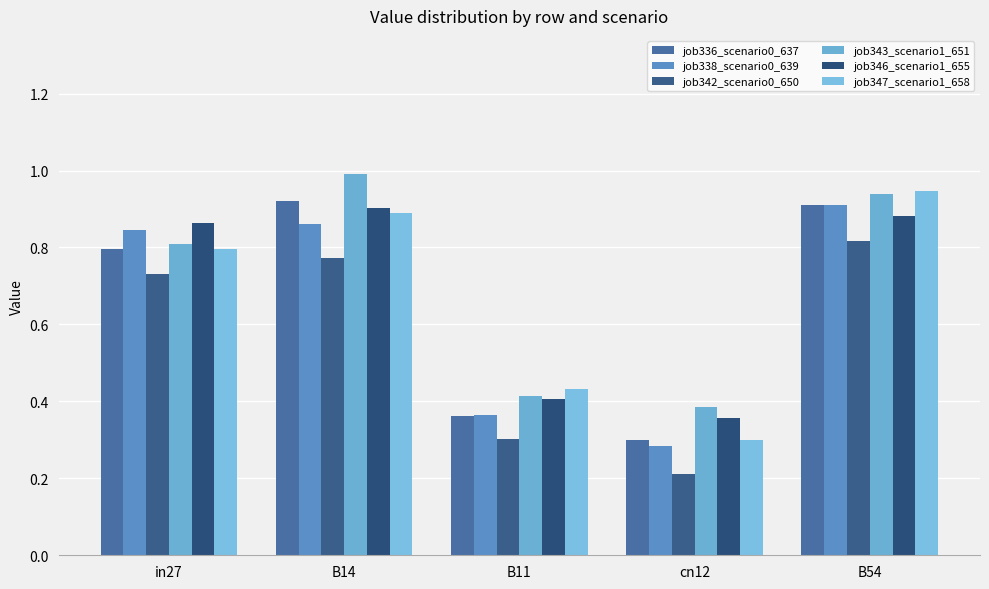

How many groups of bars are there?

5